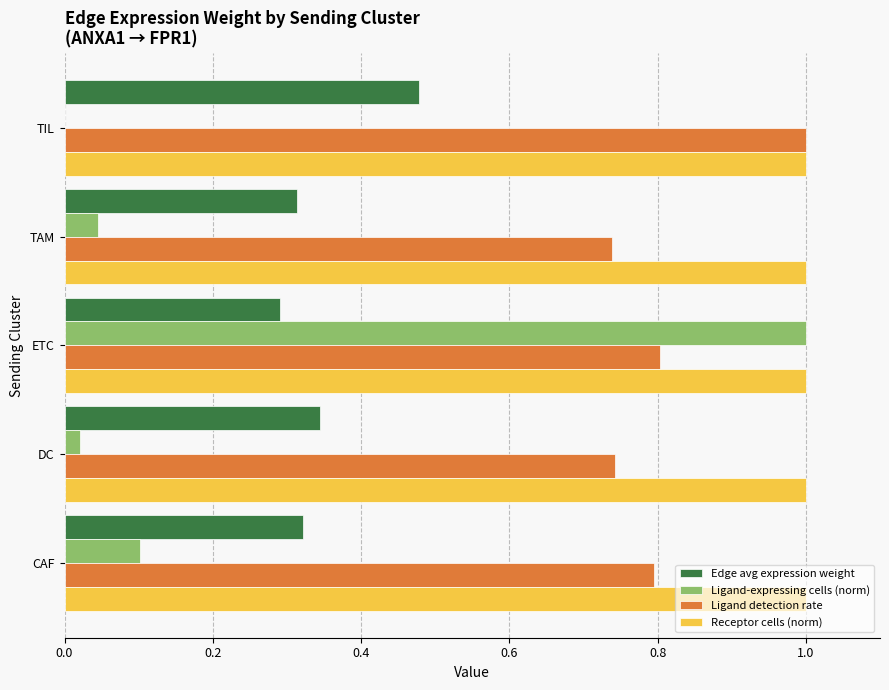

Between DC and TIL, which series saw the biggest shift?

Ligand detection rate